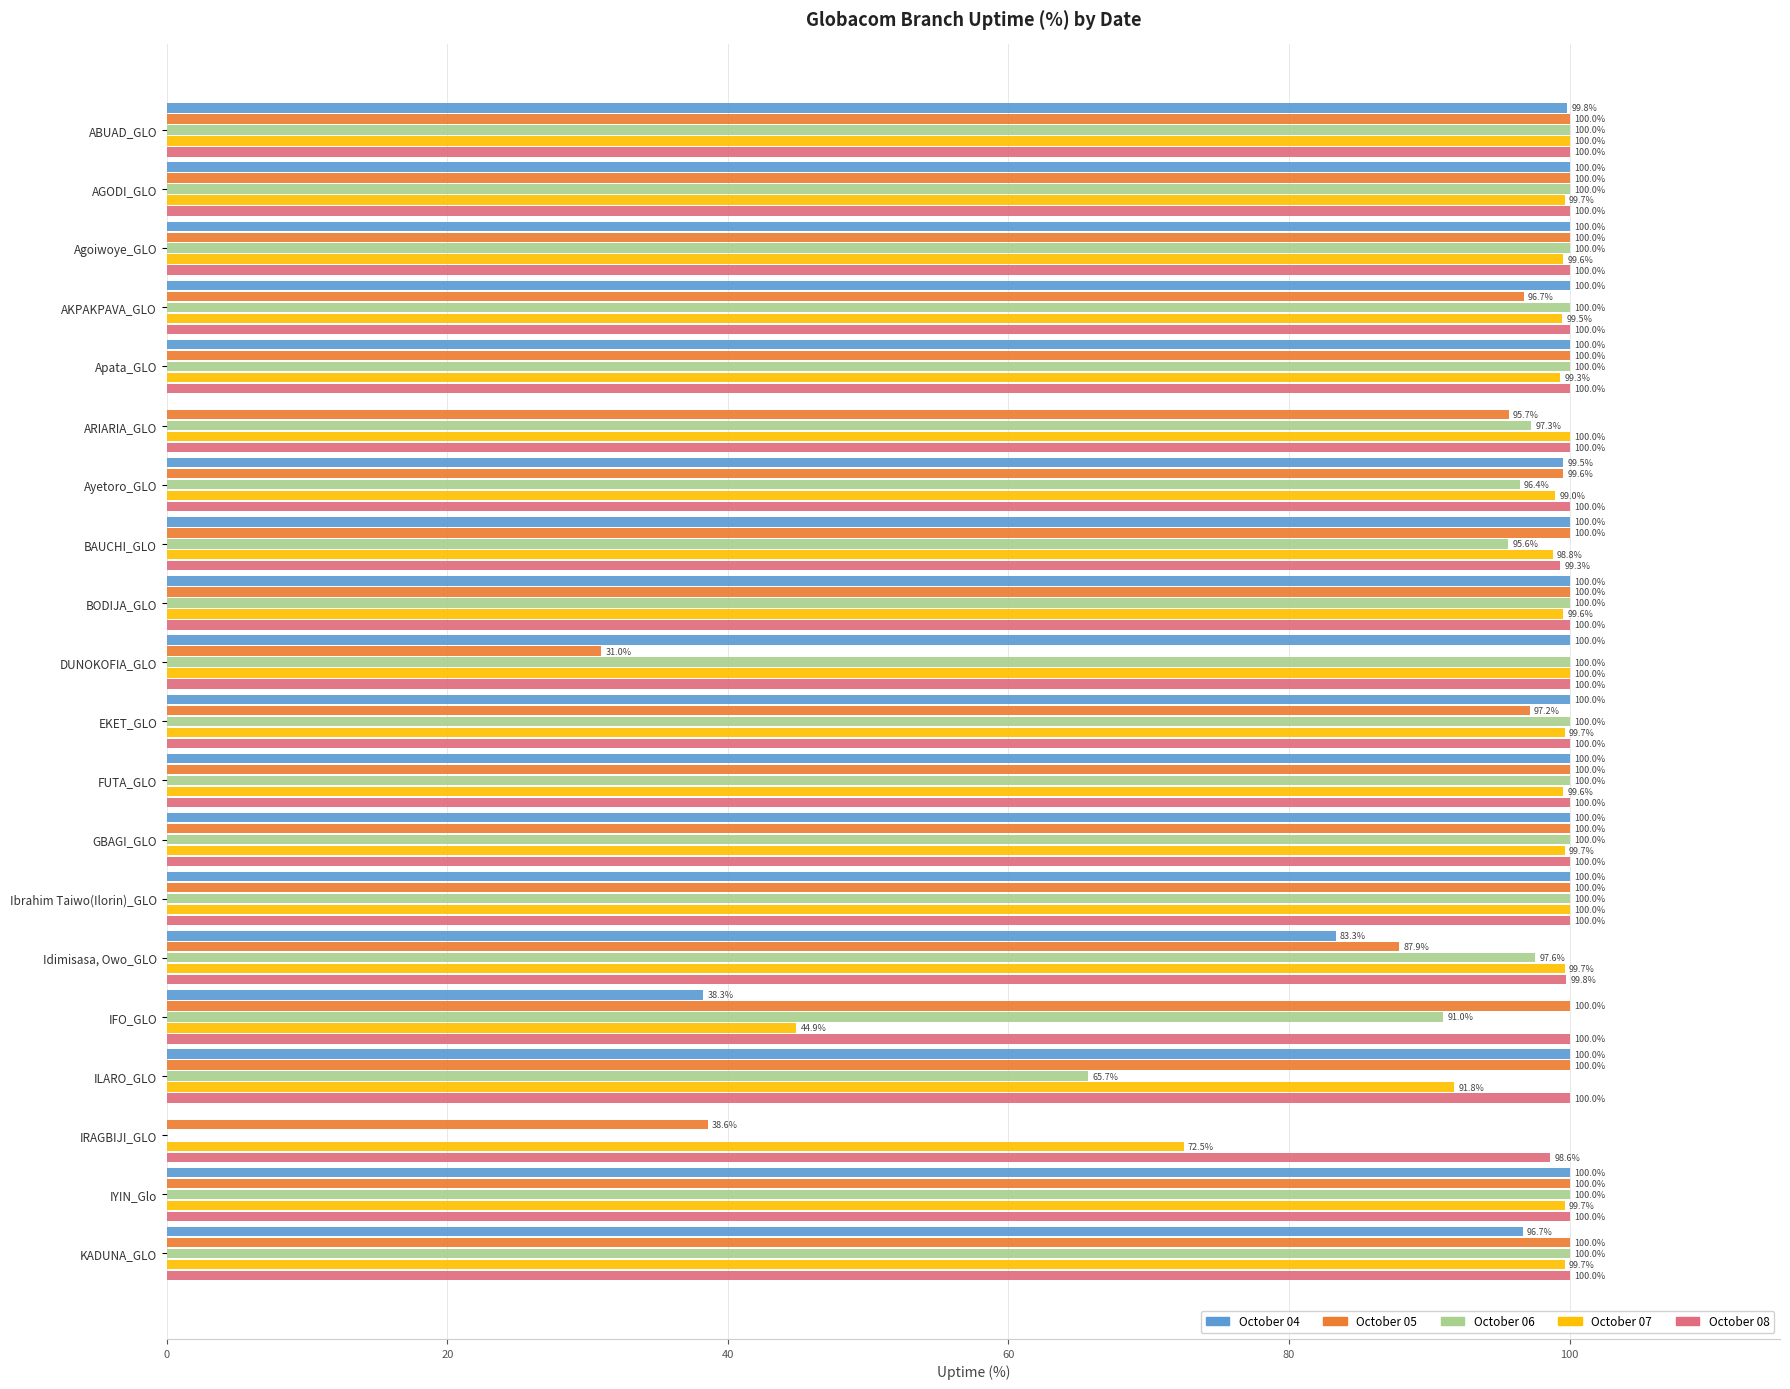

True or false: October 04 has a value of 100.0 at ILARO_GLO.

True